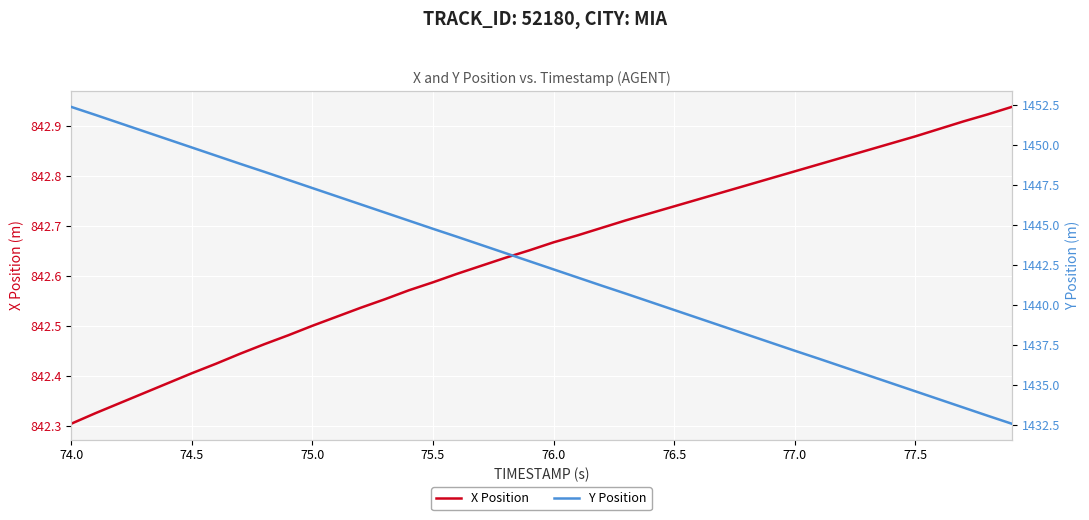

At which label is X Position closest to 842?

74.0